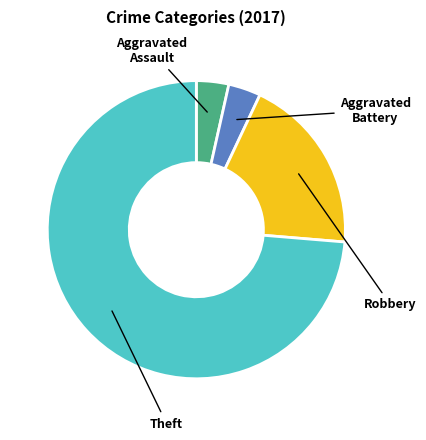

Is there any slice that represents more than half of the pie?

Yes